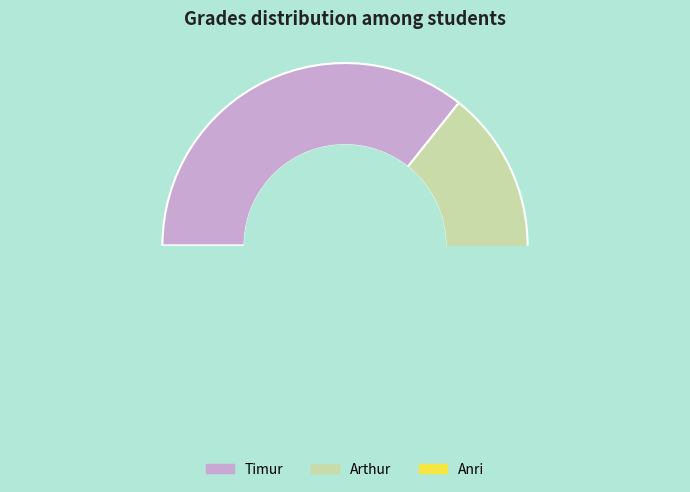

Which has a higher value, Timur or Arthur?

Timur